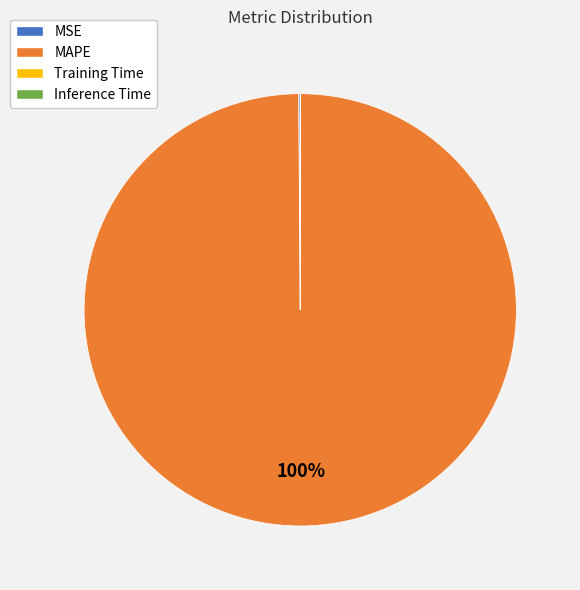

Which category has the biggest portion of the pie?

MAPE